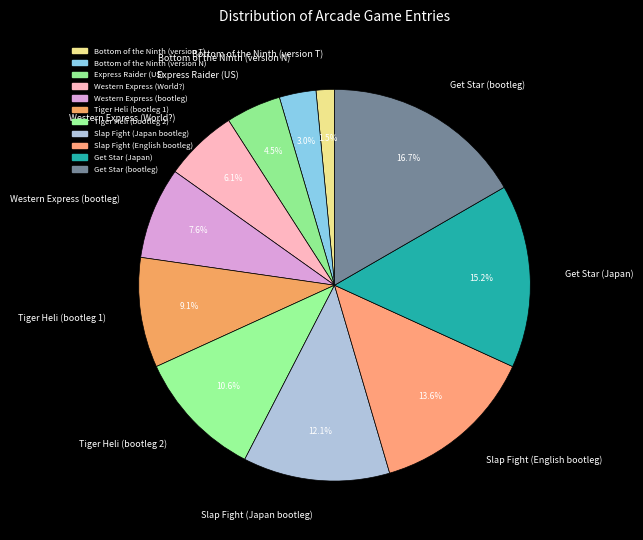

Which category has the smallest portion of the pie?

Bottom of the Ninth (version T)